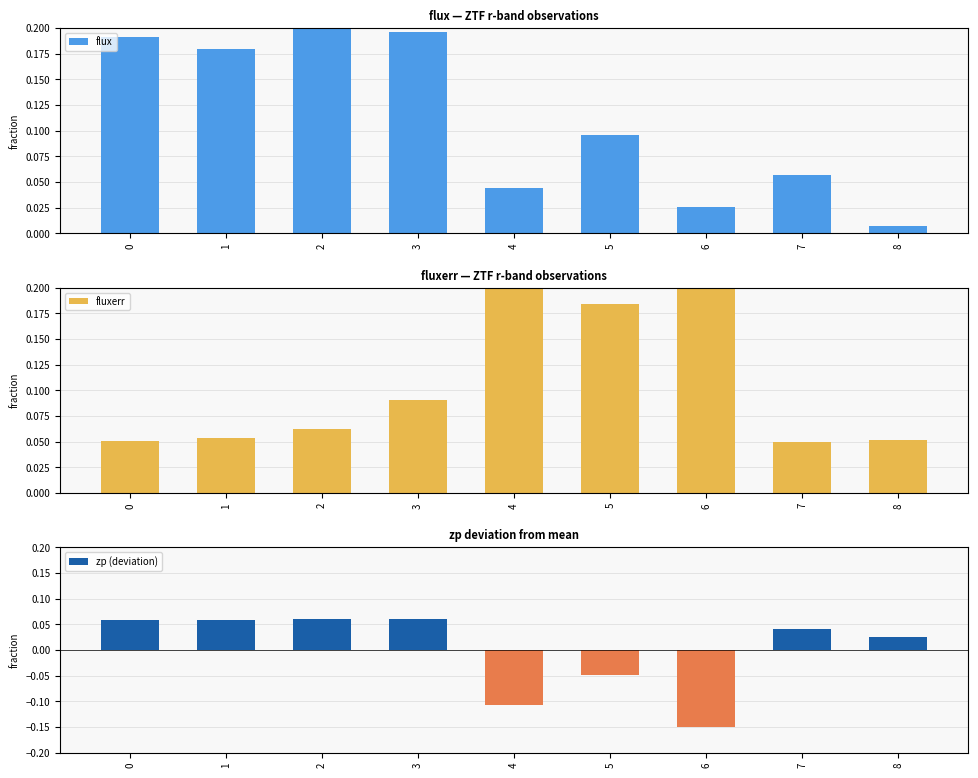

How many groups of bars are there?

9